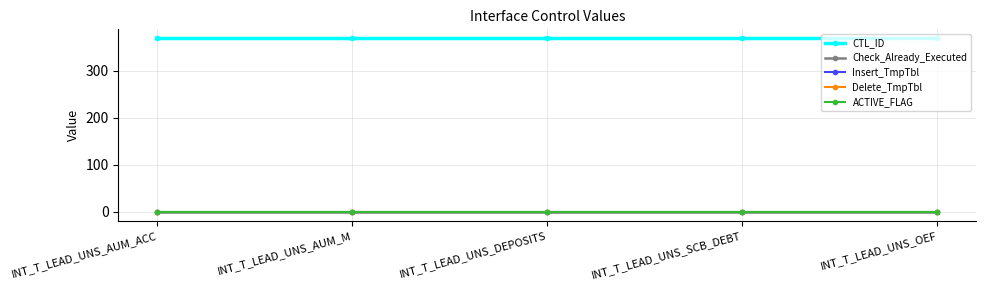

Is it true that CTL_ID equals 504 at INT_T_LEAD_UNS_AUM_M?

False